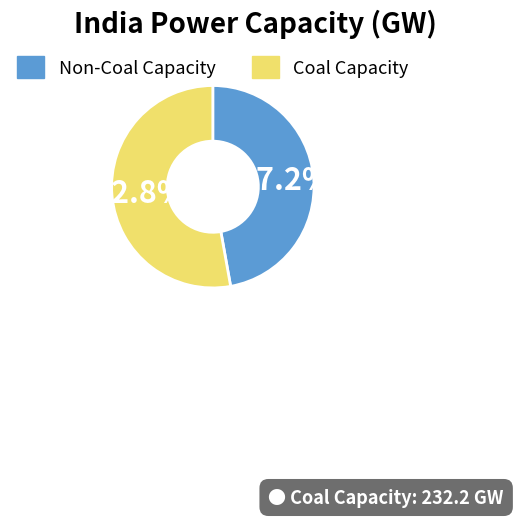

Rank the categories by value from lowest to highest.

Non-Coal Capacity, Coal Capacity